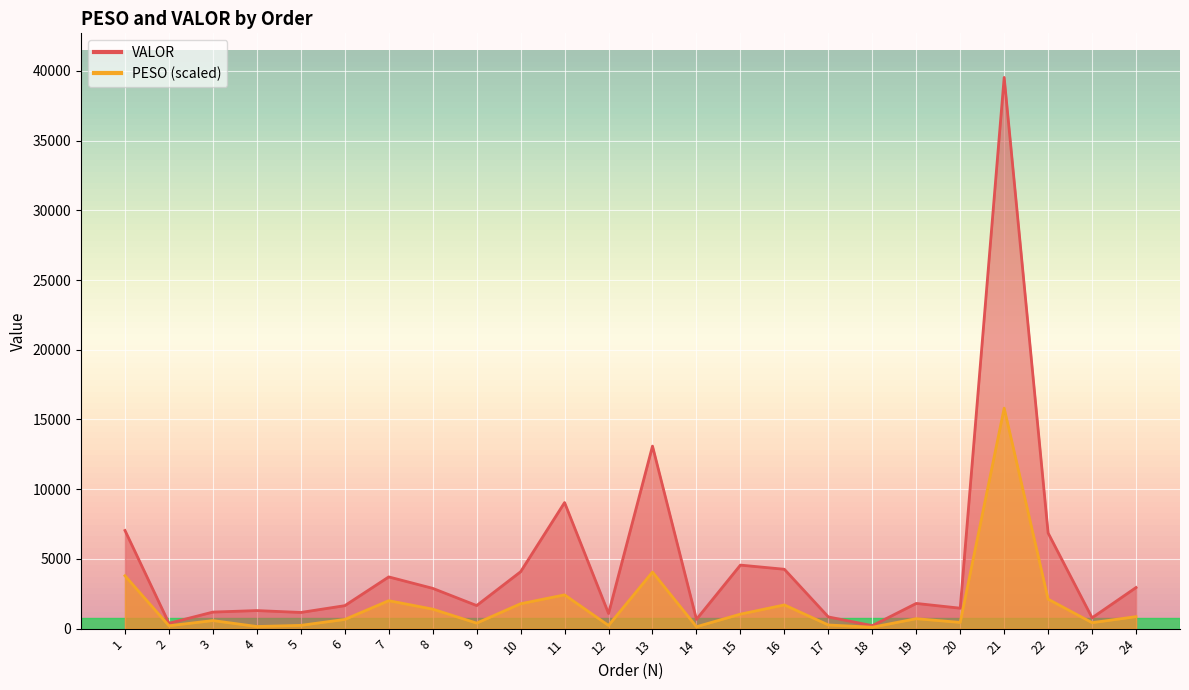

Which series has the largest total across all categories?

VALOR